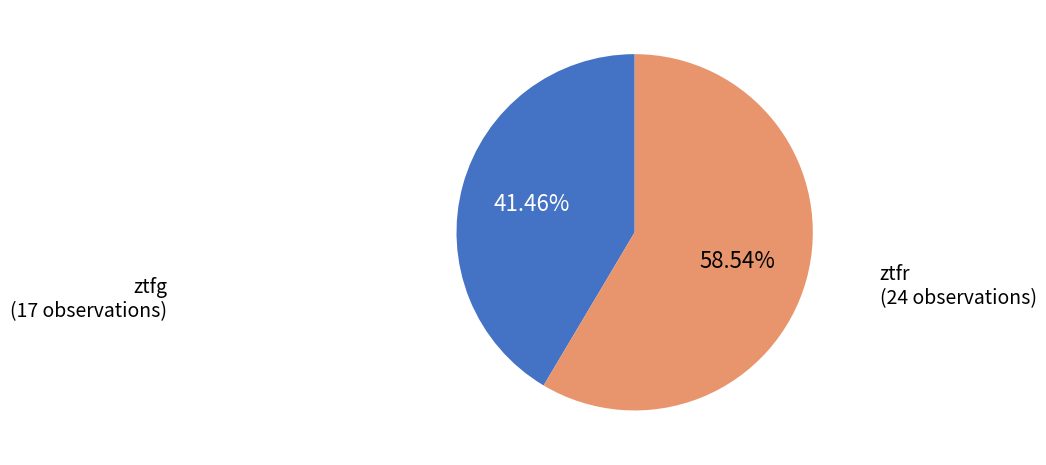

Which has a higher value, ztfr or ztfg?

ztfr